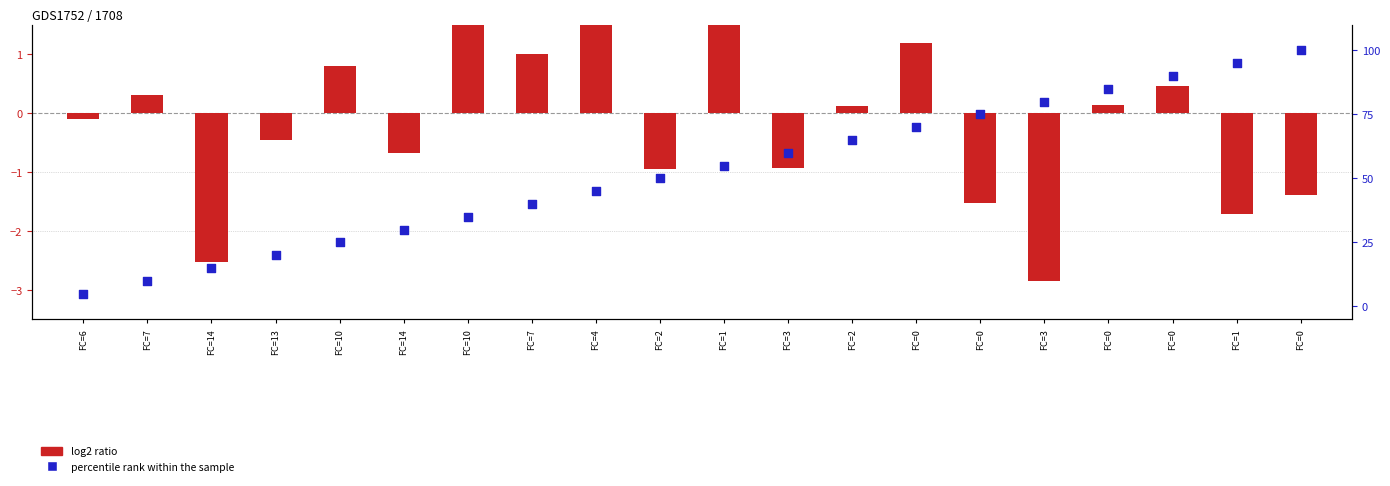

Which series has the largest Y range (max minus min)?

percentile rank within the sample